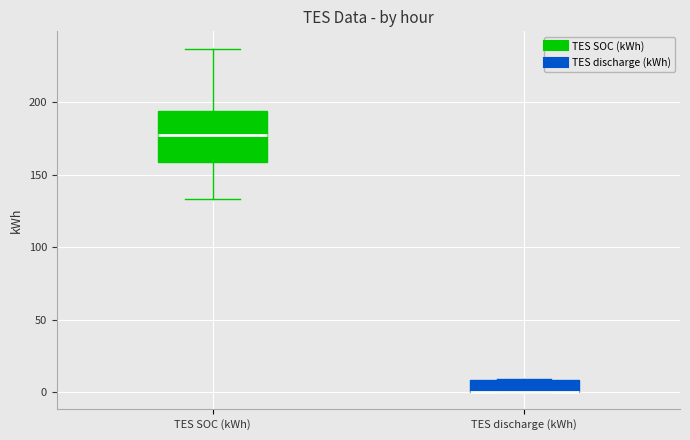

Reading left to right, read every box against the y-axis: the position of its median line, the range the box covers, and the ends of its whiskers. The values are not printed on the chart, so give them approximately, as read against the axis.

TES SOC (kWh): median 180, box 160 to 195, whiskers 135 to 235
TES discharge (kWh): median 0 (drawn on the box's lower edge), box 0 to 10, whiskers 0 to 10